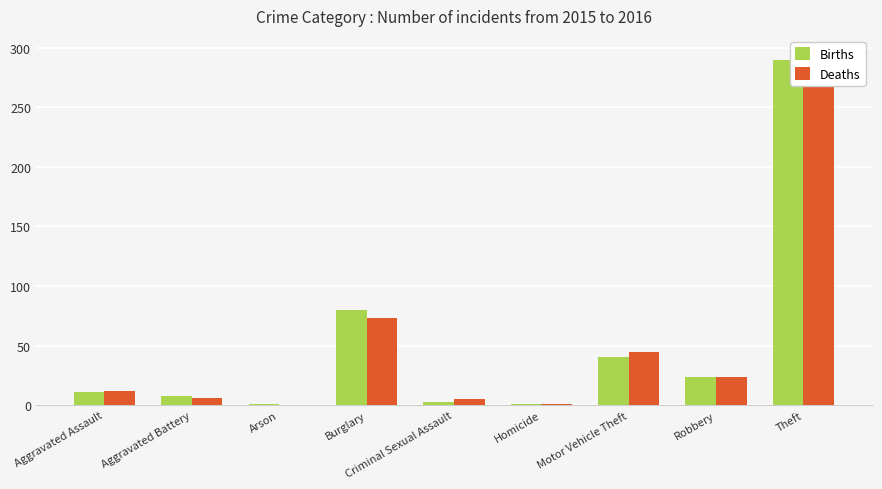

The value of Births at Theft is 112. True or false?

False